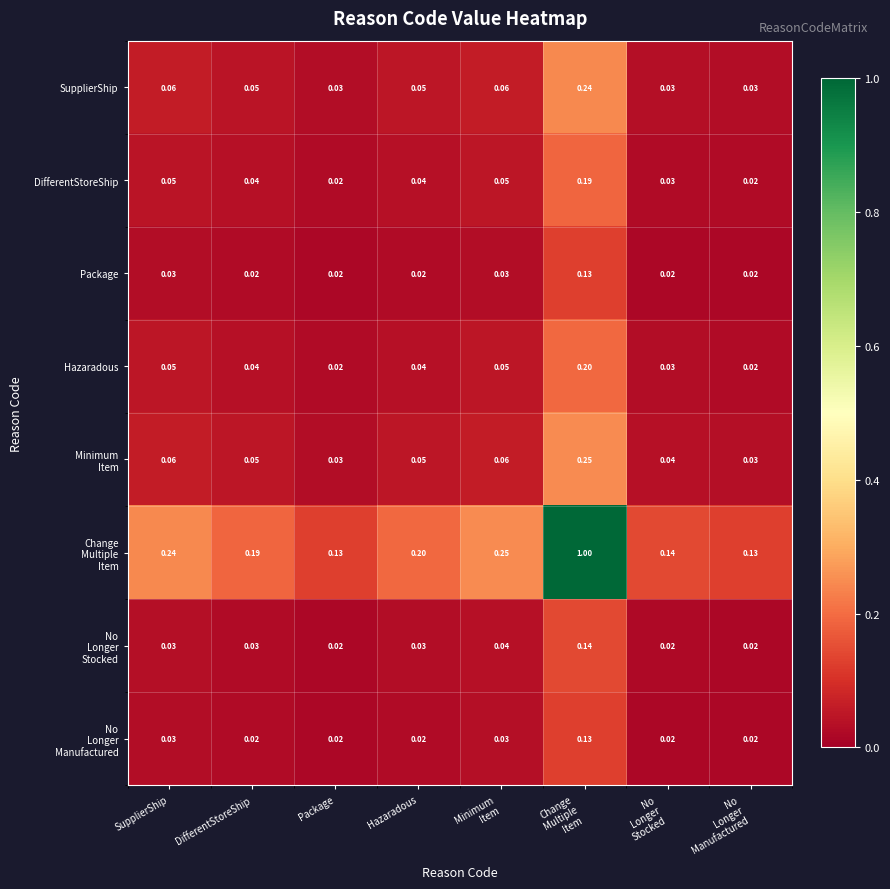

How many data points does each series have?

8